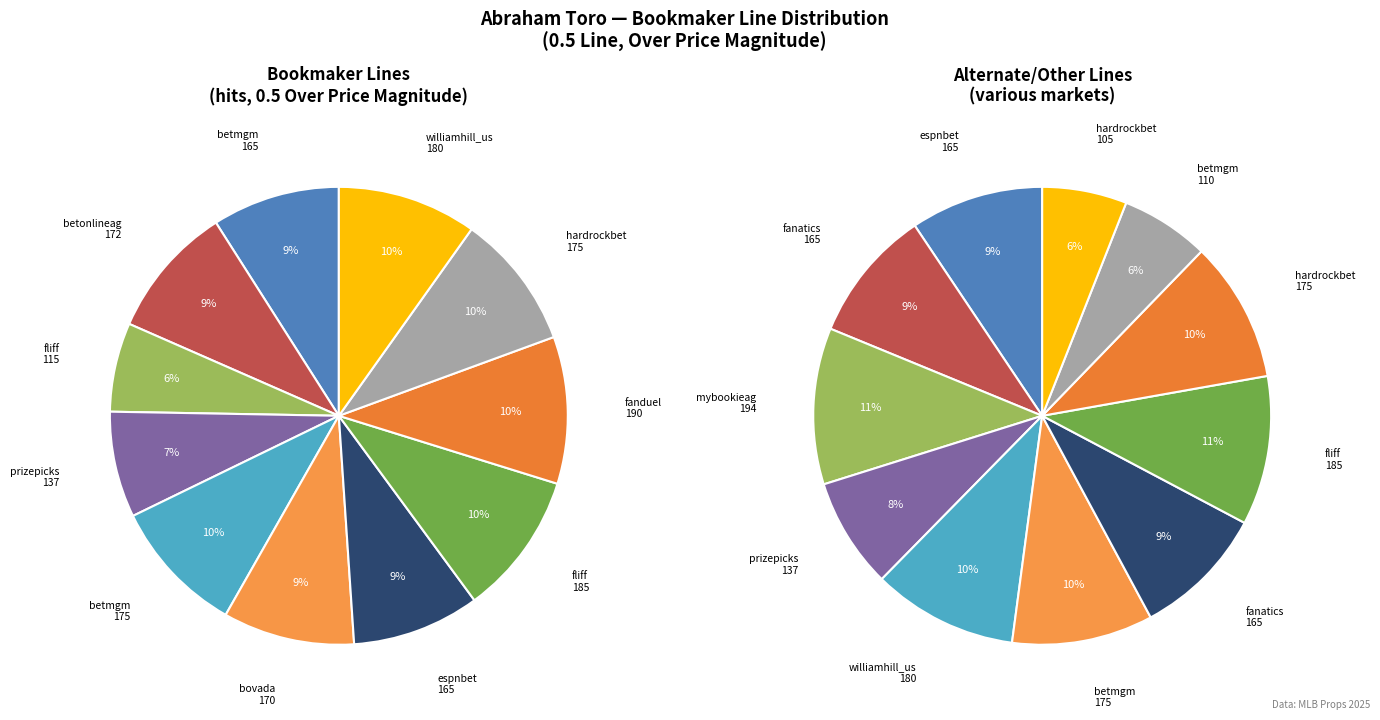

What is the ratio of the value at hardrockbet (hits) to the value at betmgm (total_bases)?

1.0